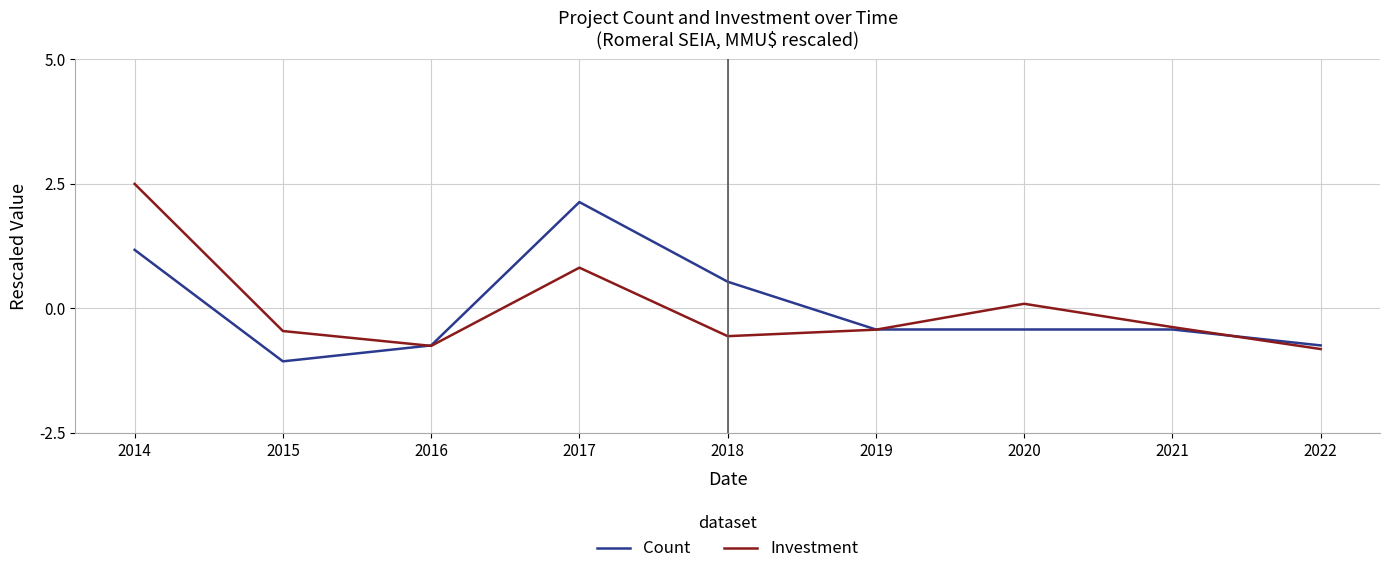

At which category is the sum across all series the highest?

2014